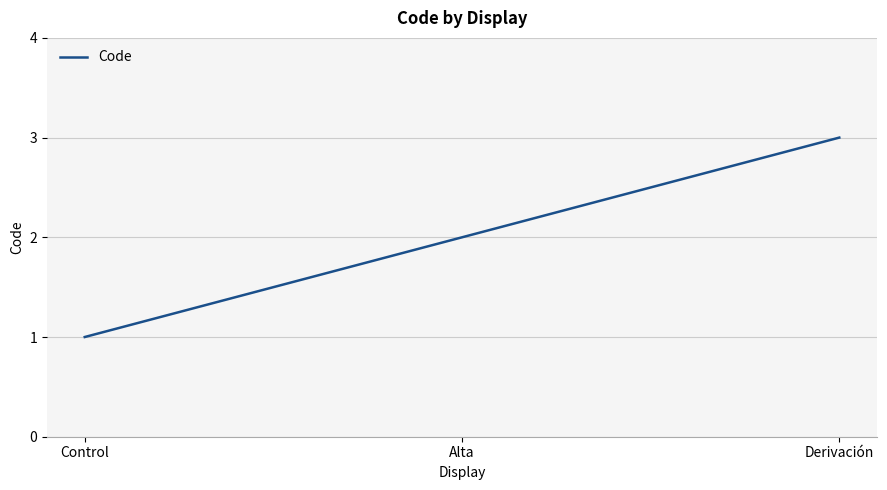

What position from the left is Alta?

2